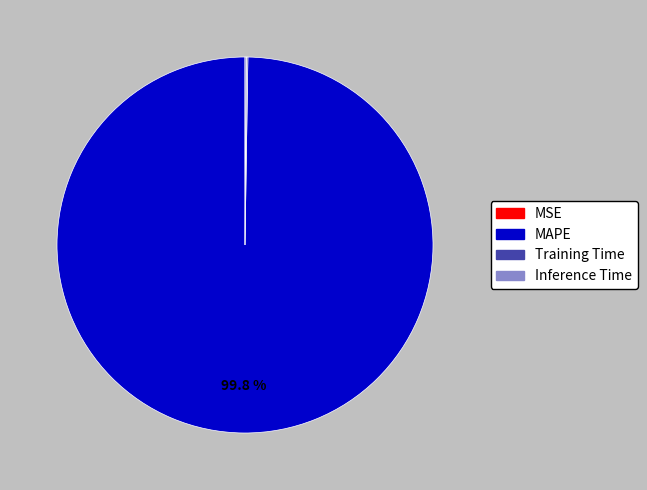

Which slice represents more than half of the pie?

MAPE